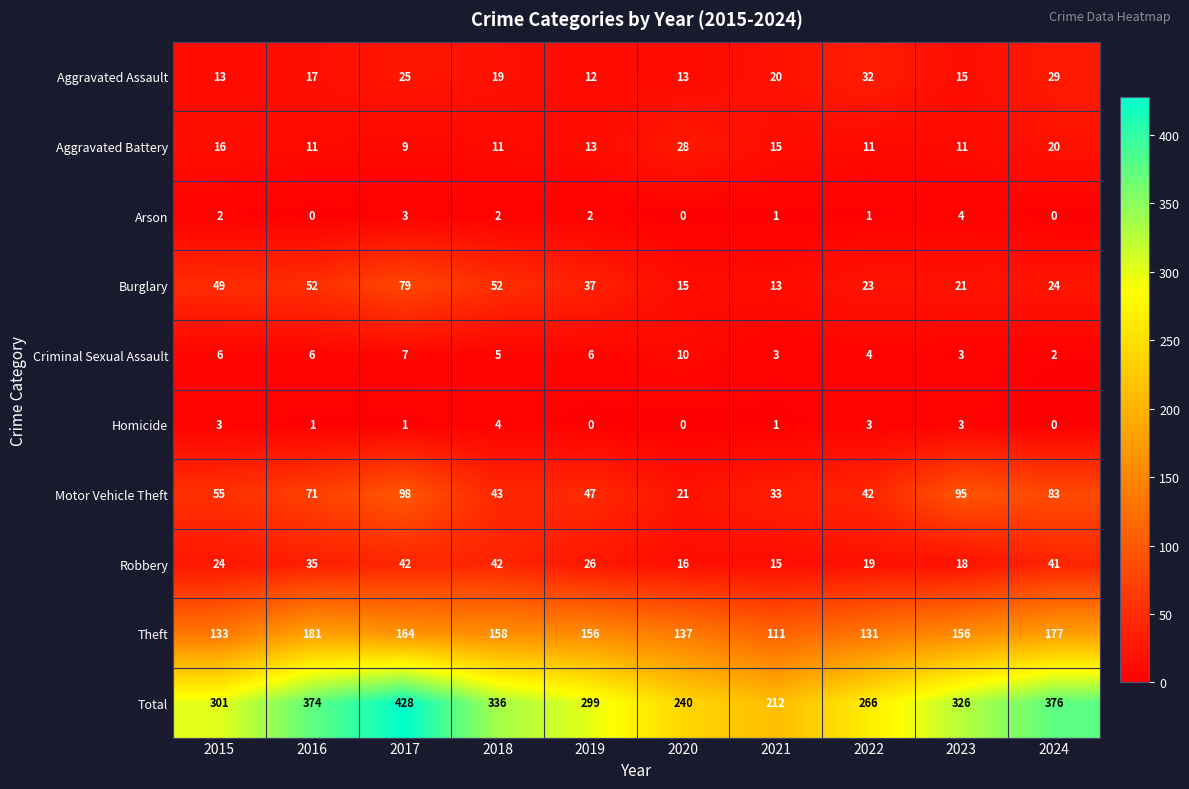

At which label does Robbery first exceed 26?

2016